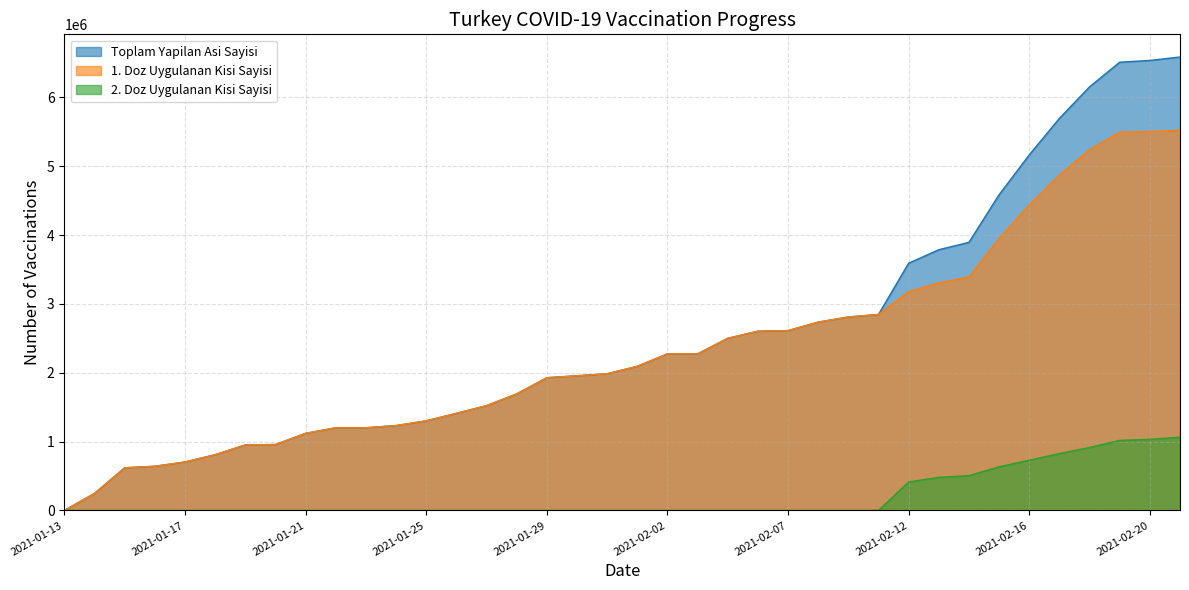

Is it true that Toplam Yapilan Asi Sayisi equals 3873166 at 2021-02-21?

False